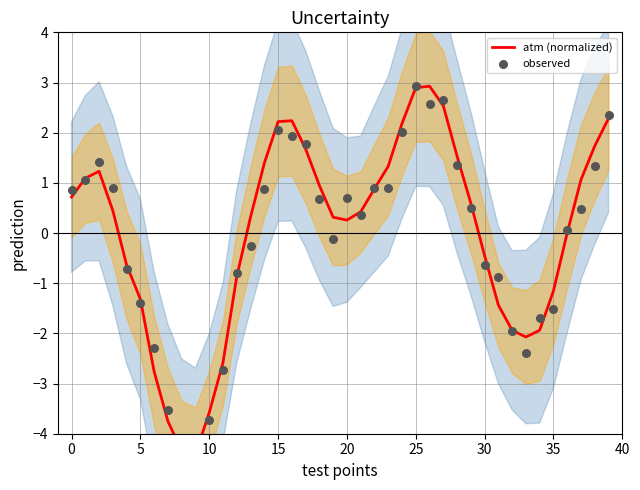

At how many categories does at least one series exceed 0?

25